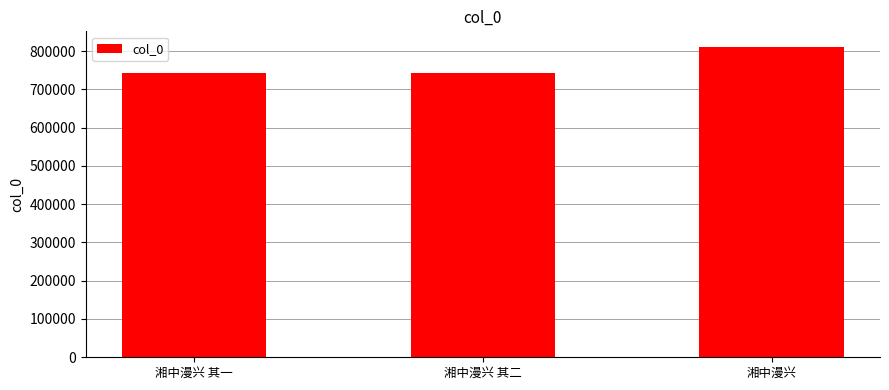

What is the change in value from 湘中漫兴 其一 to 湘中漫兴?

+68051